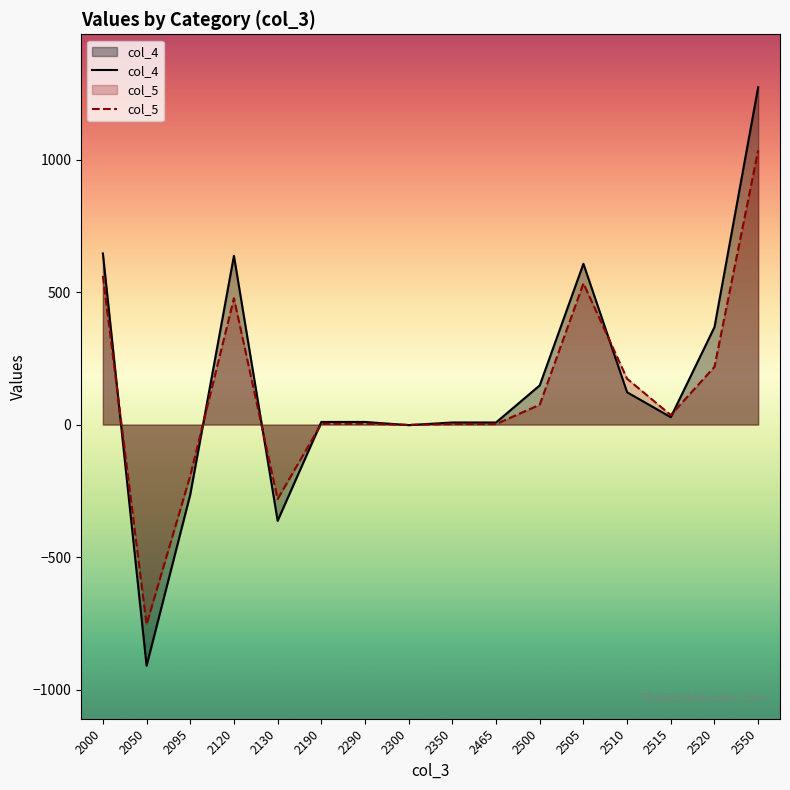

What is the difference between the highest and lowest values at 2000?

85